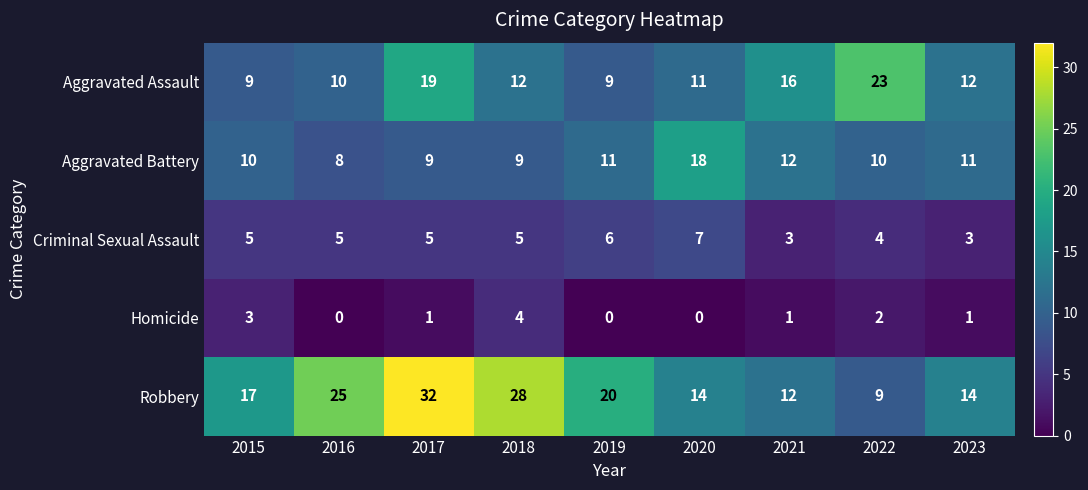

Where is Robbery nearest to the value 20?

2019